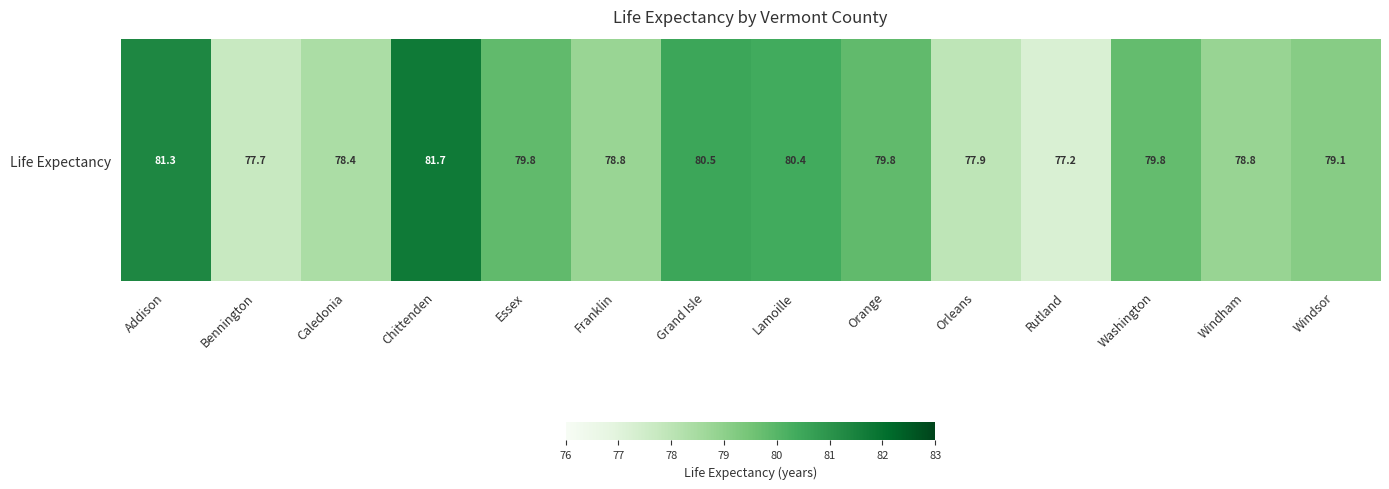

How many values are below 79?

6